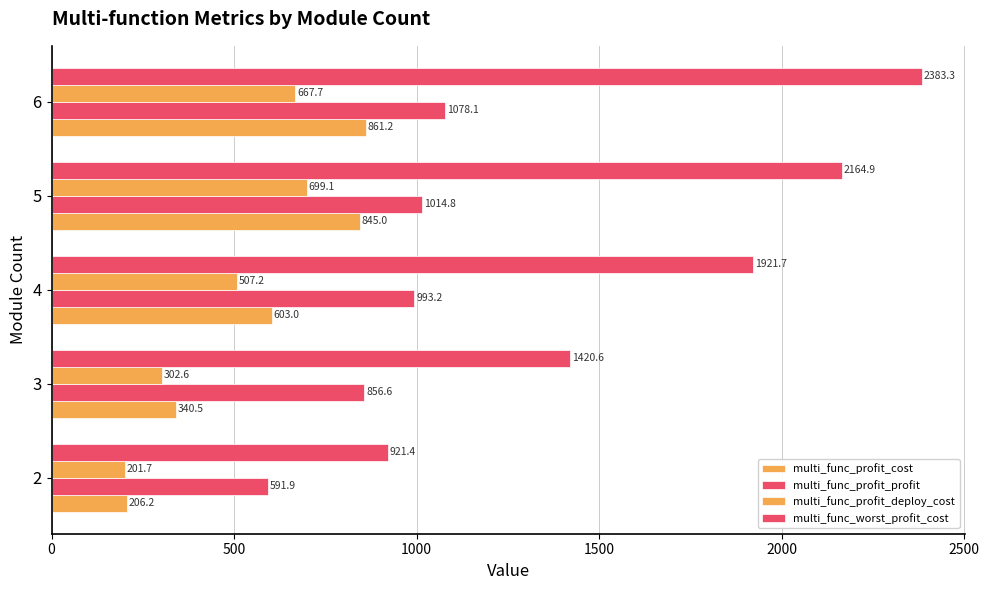

Reading right to left, what are all the values shown in this chart?

multi_func_profit_cost: 861.2	845.0	603.0	340.5	206.2
multi_func_profit_profit: 1078.1	1014.8	993.2	856.6	591.9
multi_func_profit_deploy_cost: 667.7	699.1	507.2	302.6	201.7
multi_func_worst_profit_cost: 2383.3	2164.9	1921.7	1420.6	921.4